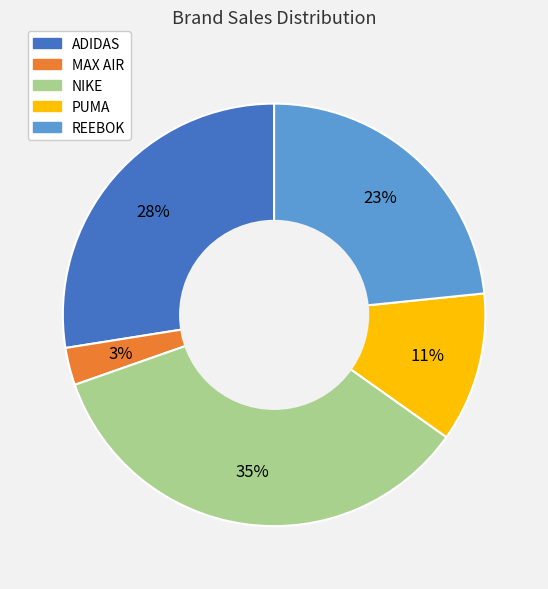

Do ADIDAS and PUMA together represent more than half of the pie?

No